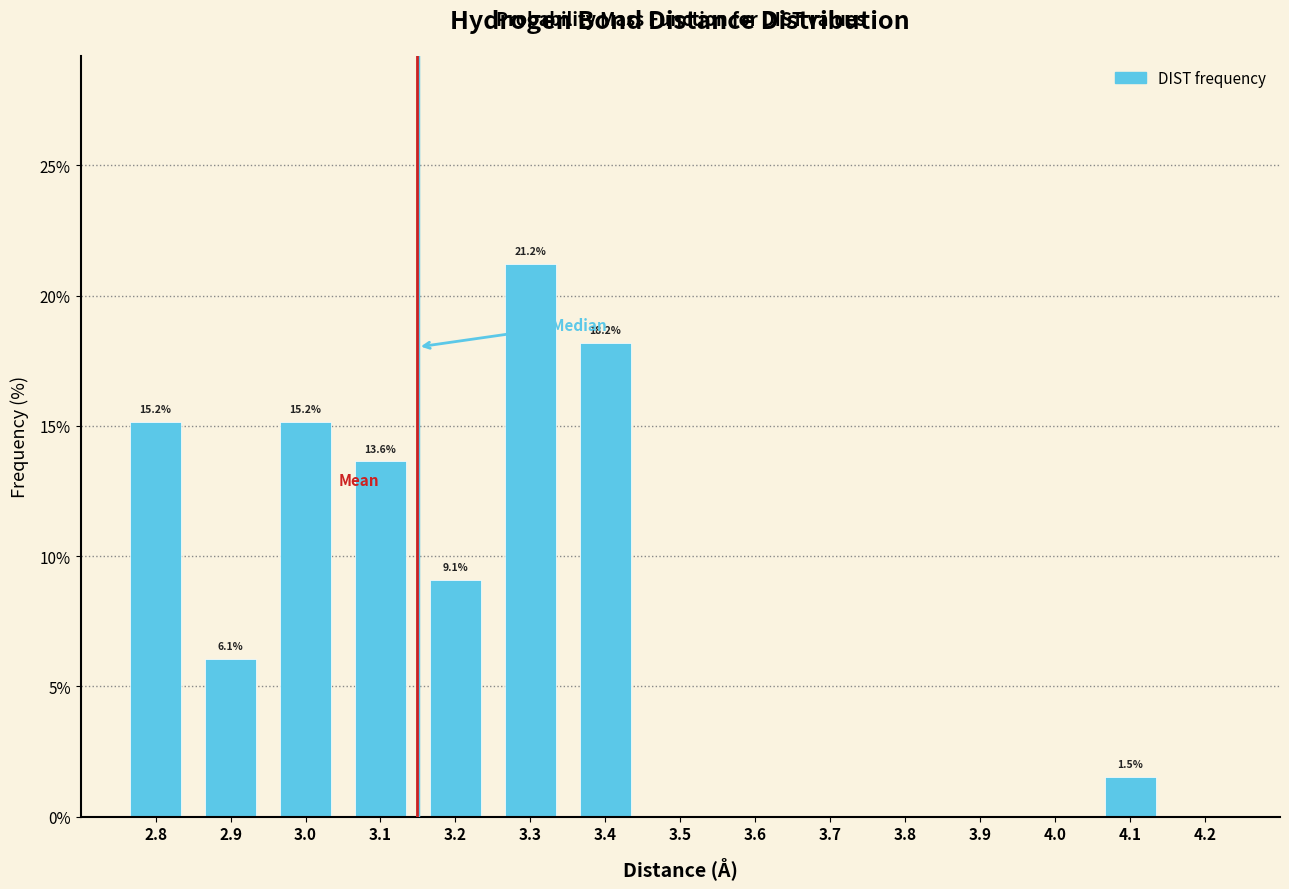

Over which range of the x-axis is the bar tallest?

3.25 to 3.35